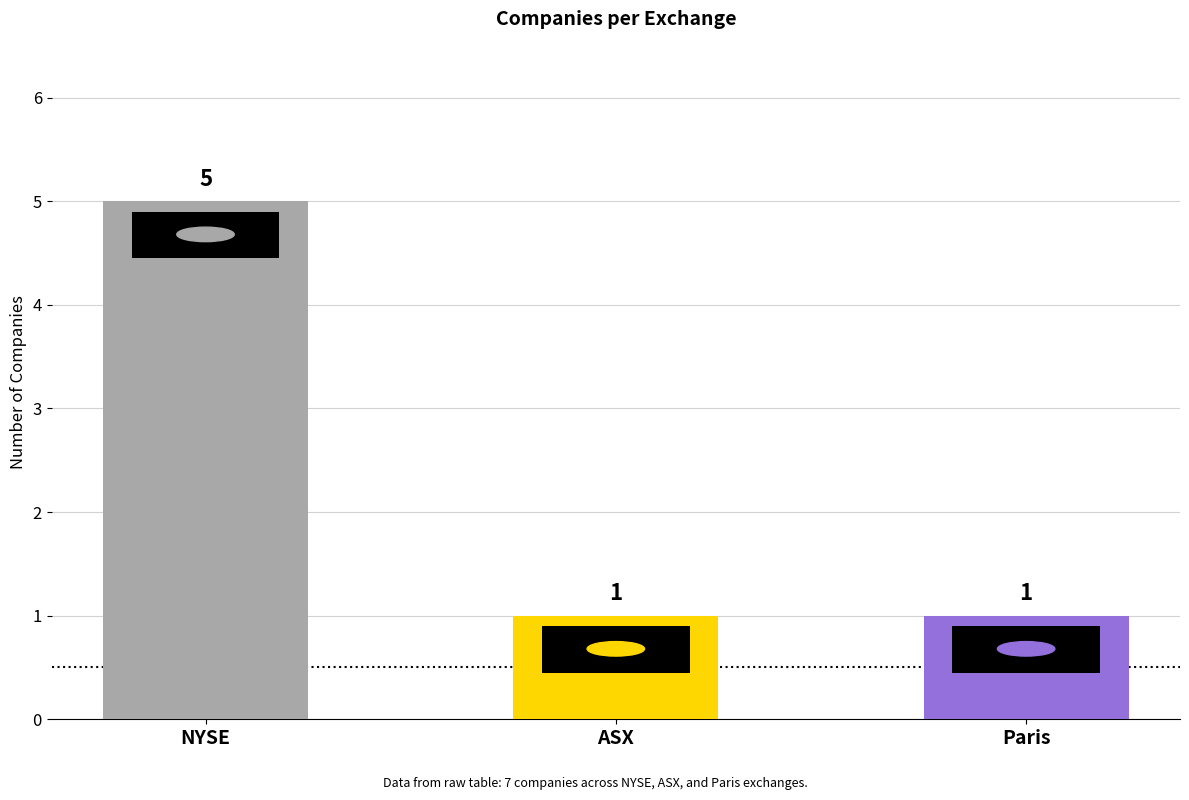

Reading left to right, transcribe all the data shown in this chart.

5	1	1